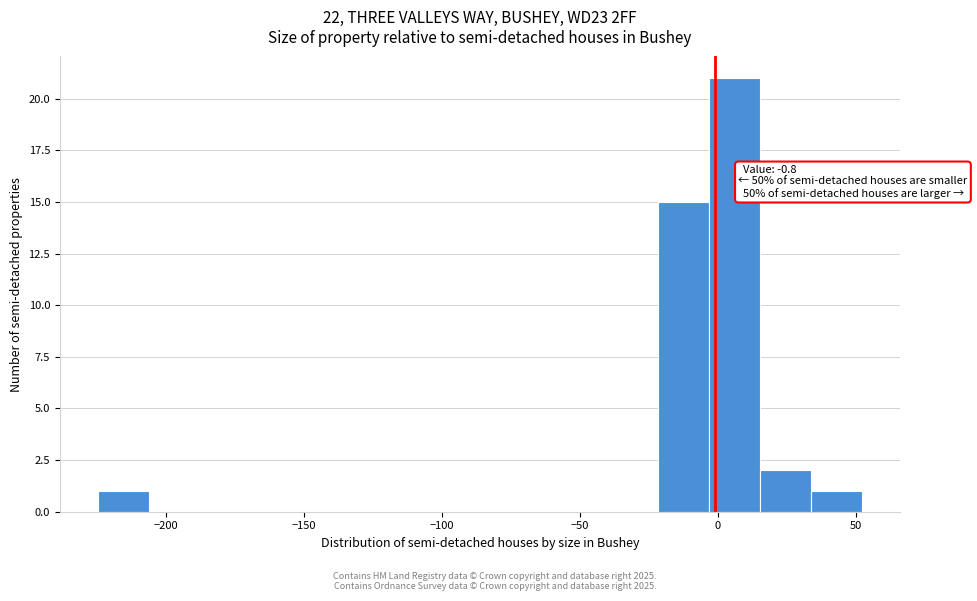

Around what value on the x-axis is the tallest bar? Give the approximate position of its centre, as read against the axis.

5